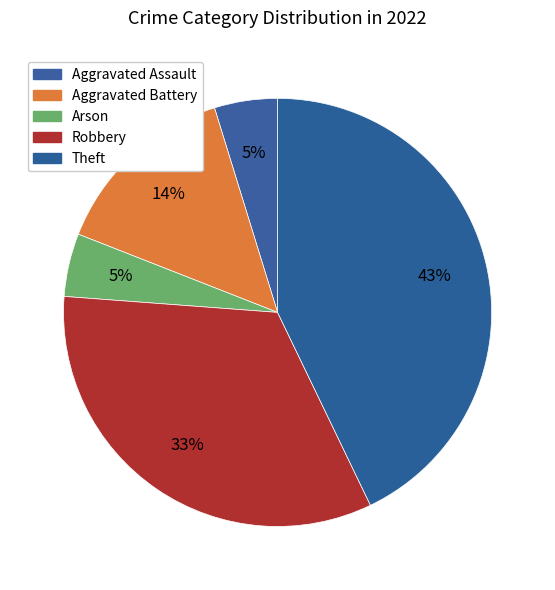

Rank the categories by value from highest to lowest.

Theft, Robbery, Aggravated Battery, Aggravated Assault, Arson